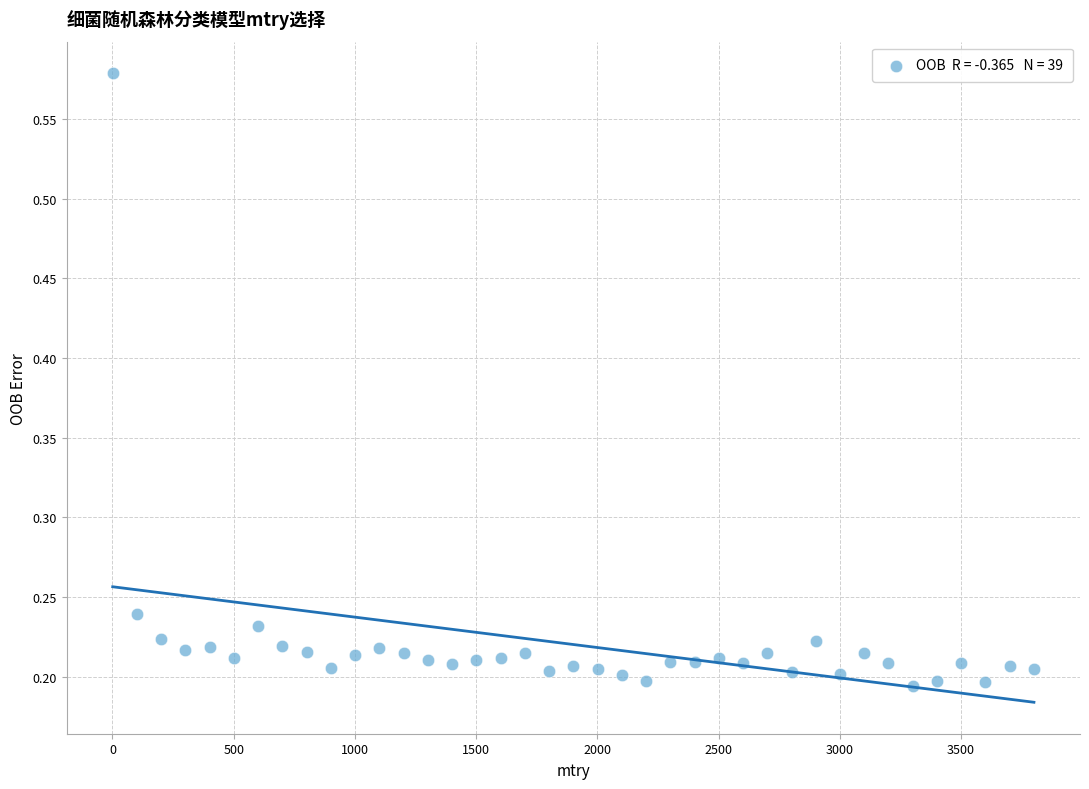

What is the range of X values (max minus min)?

3800.0